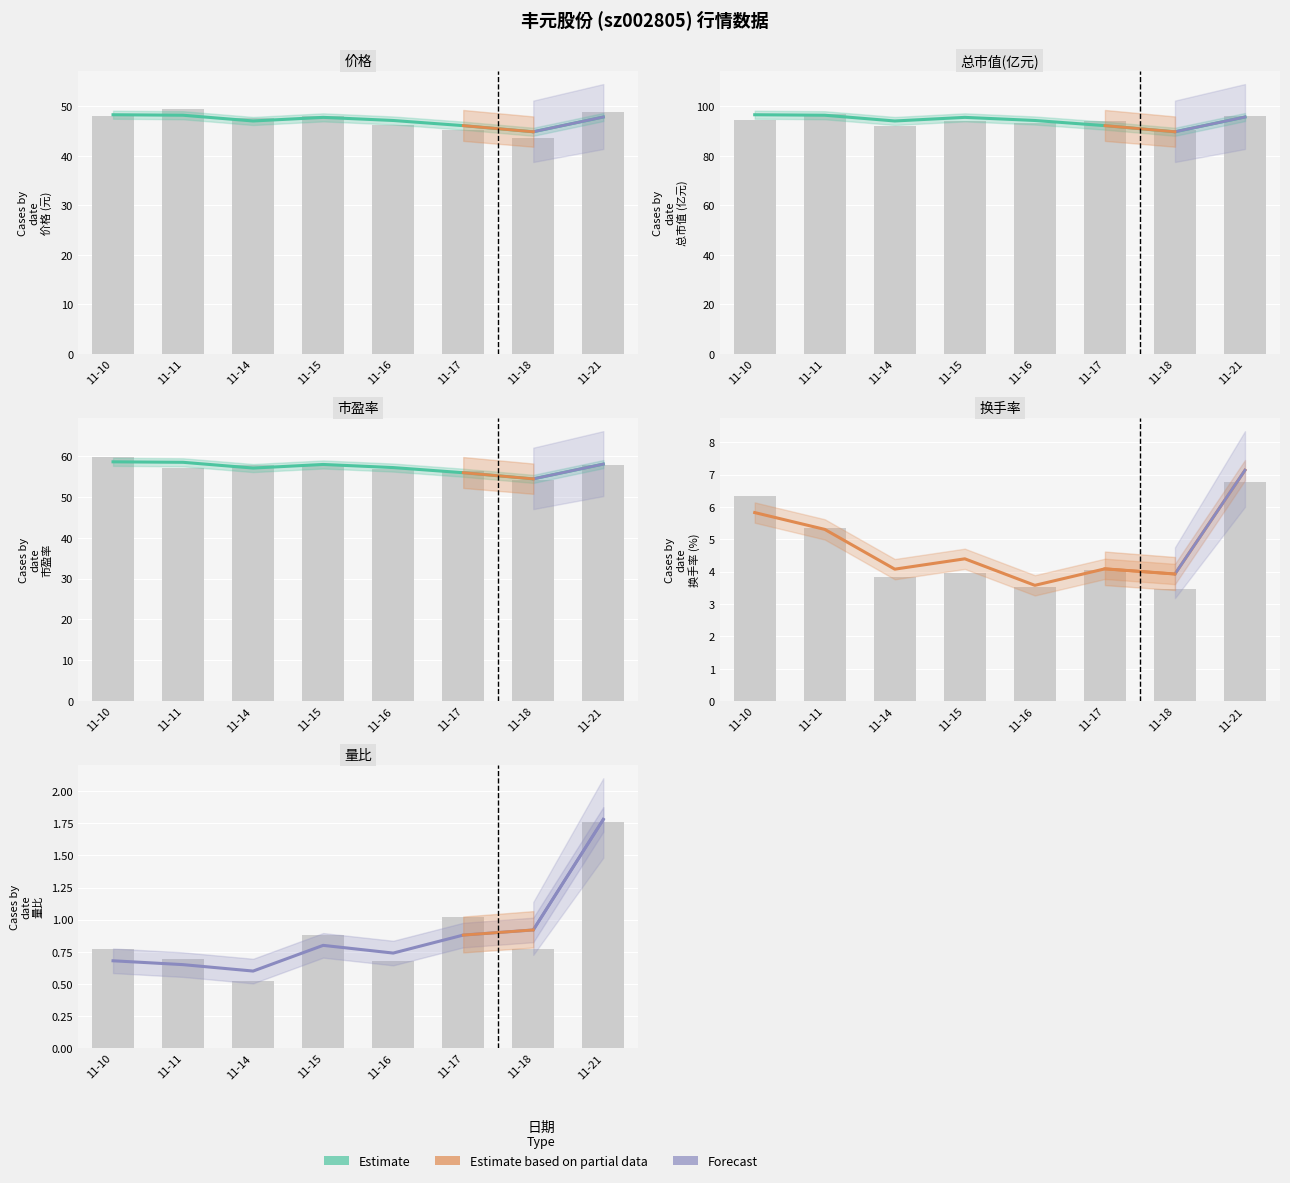

What is the difference between the maximum and minimum values in the 量比 series?

1.2